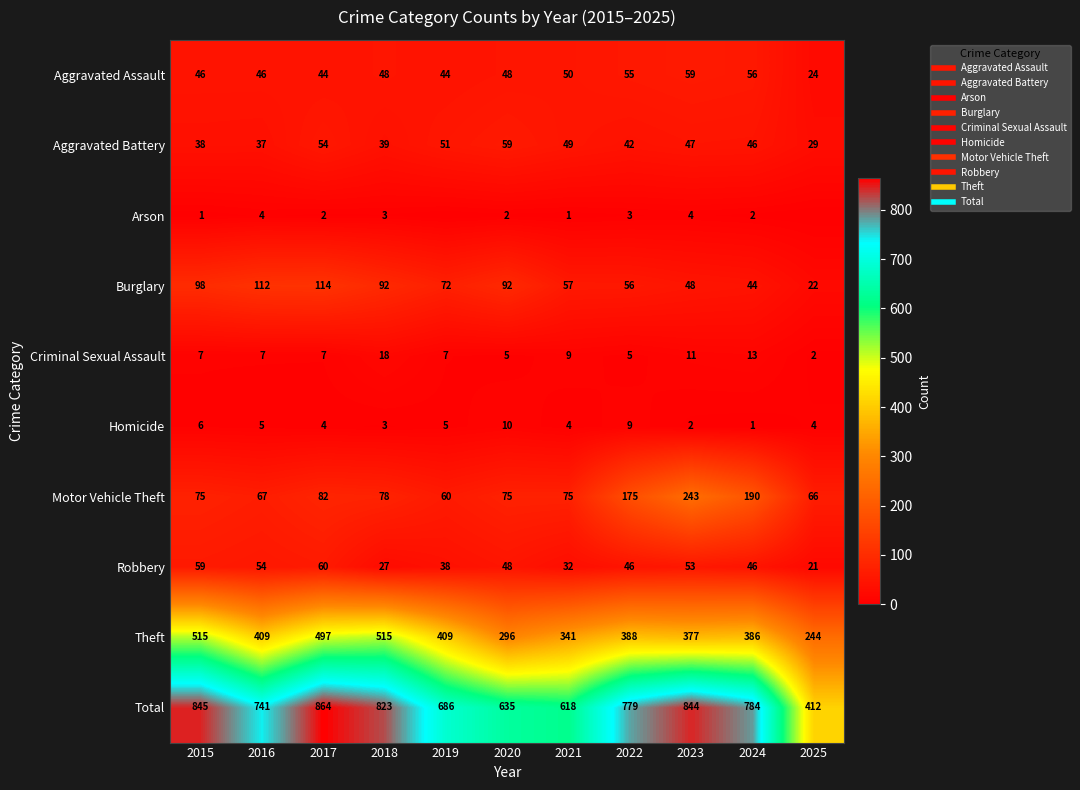

The Burglary series shows 56 at 2022. True or false?

True